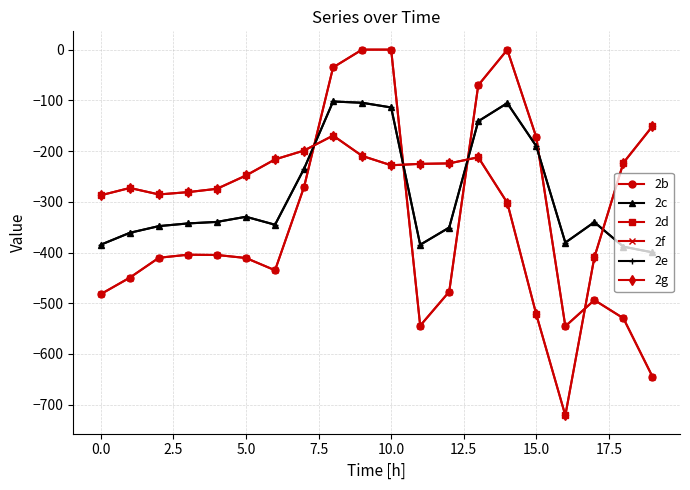

Does the chart have visible grid lines?

Yes